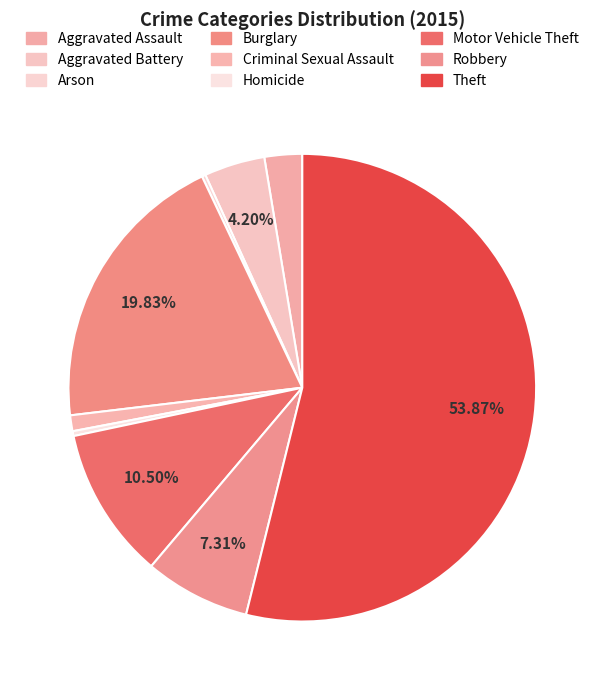

Combined, what portion of the pie is Aggravated Assault and Motor Vehicle Theft?

13.1%